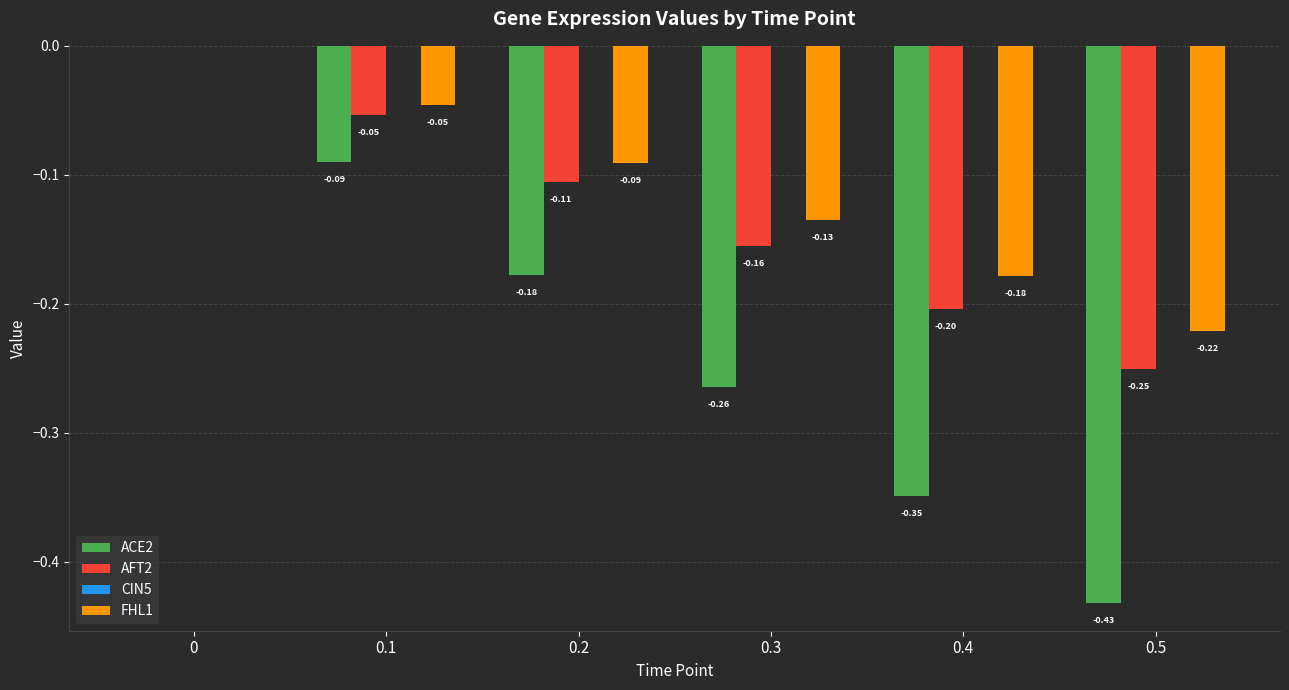

What is the sum of the FHL1 values at 0.1 and 0.4?

-0.2